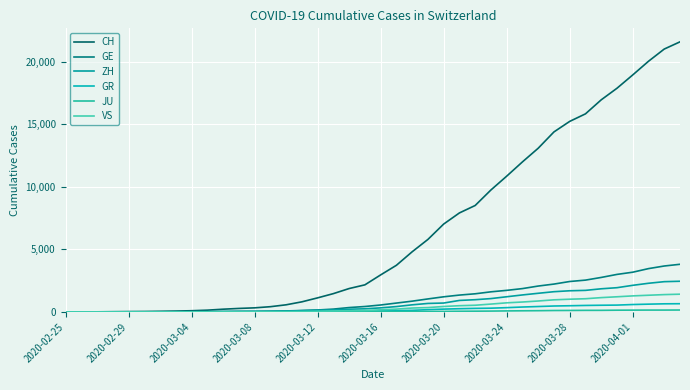

Does the chart display data point markers on the line(s)?

No